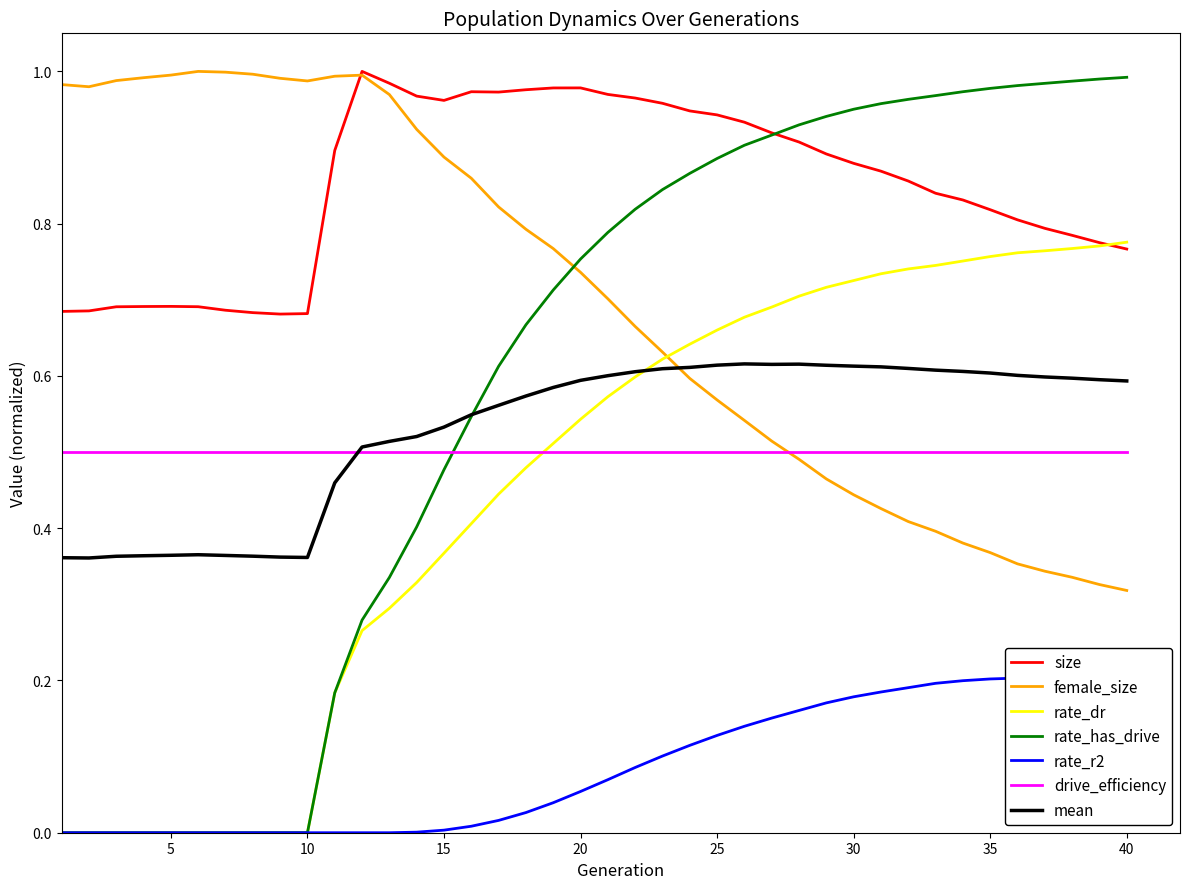

True or false: rate_r2 and rate_has_drive cross at least once.

False